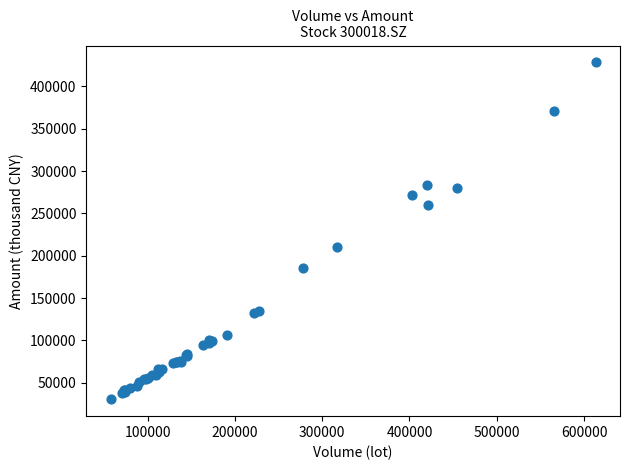

What Y value in the scatter plot is closest to 229440?

210510.3